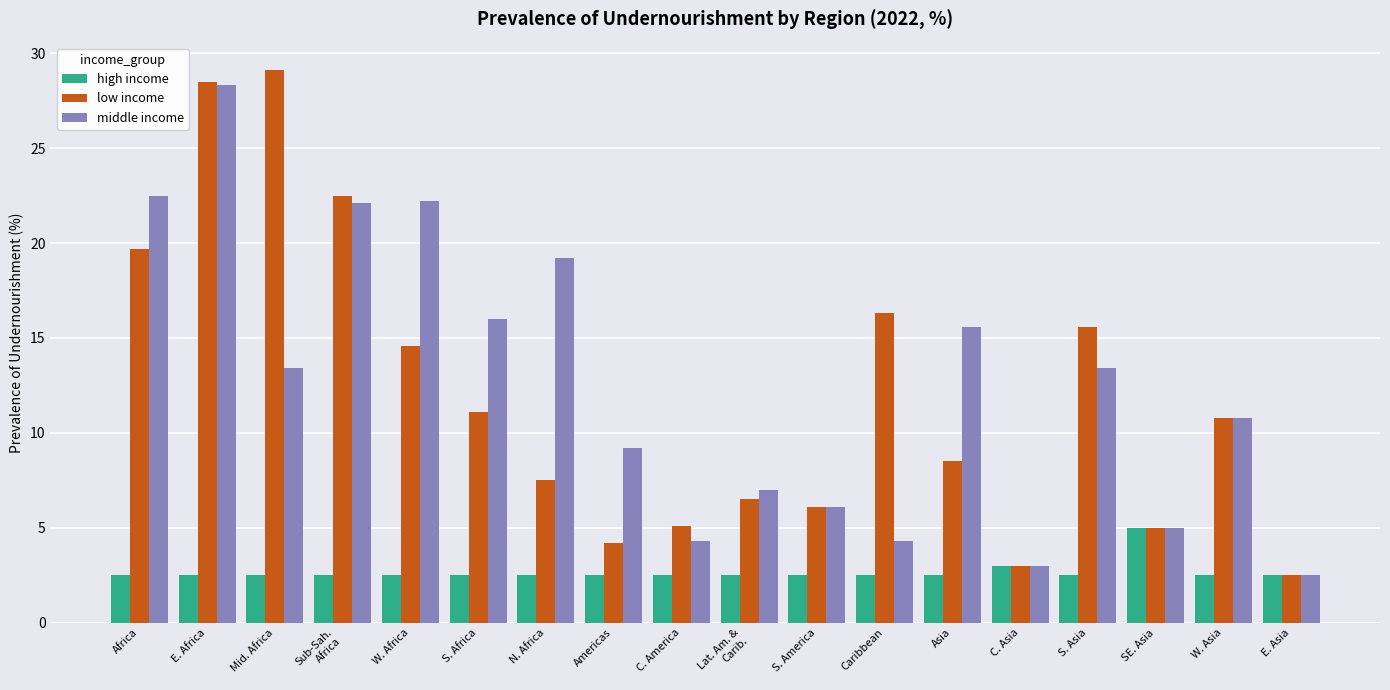

What is the value of the low income bar at the 12th from the left?

16.3